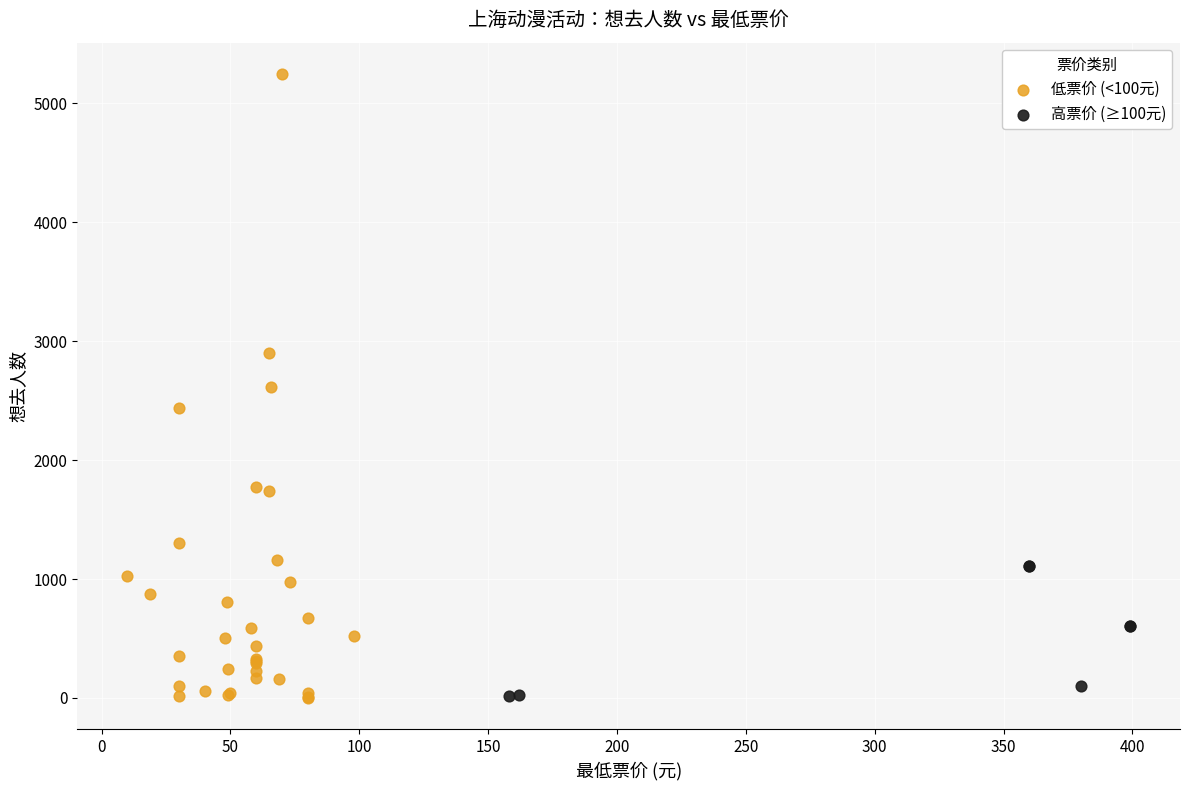

Which series reaches the maximum Y coordinate?

低票价 (<100元)